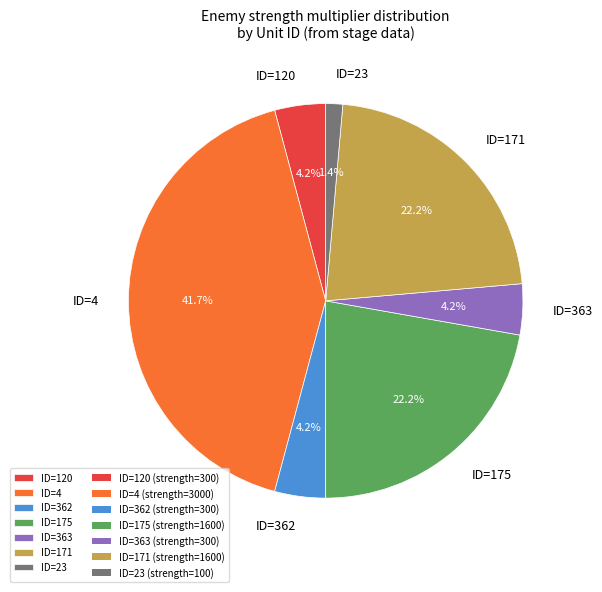

What is the smallest slice in the pie chart?

ID=23